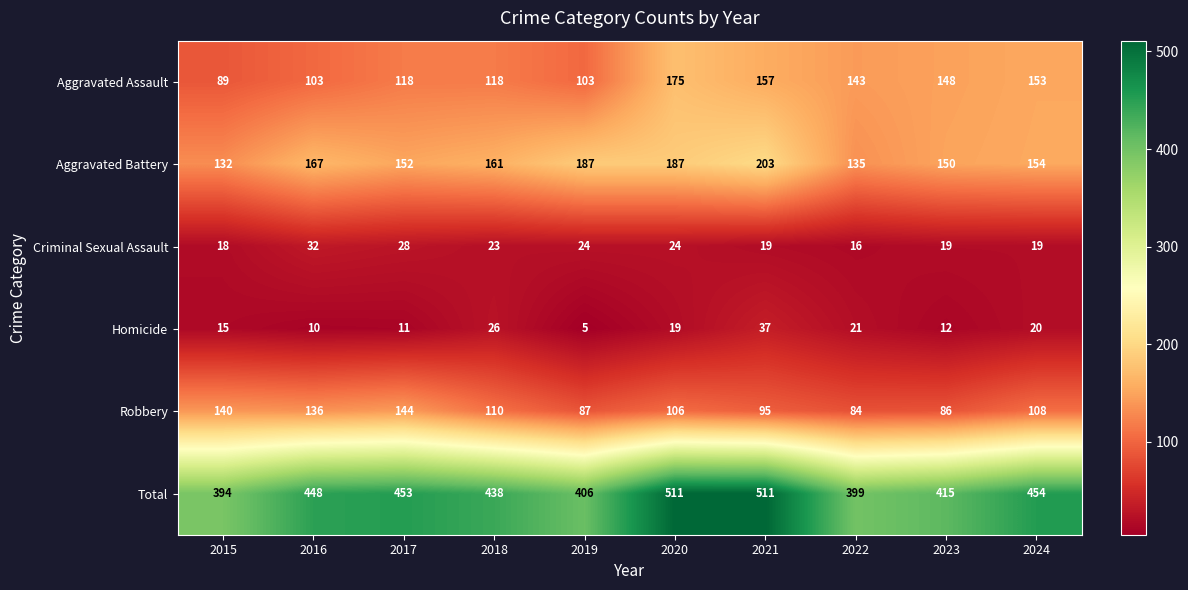

How many series are shown in this chart?

6